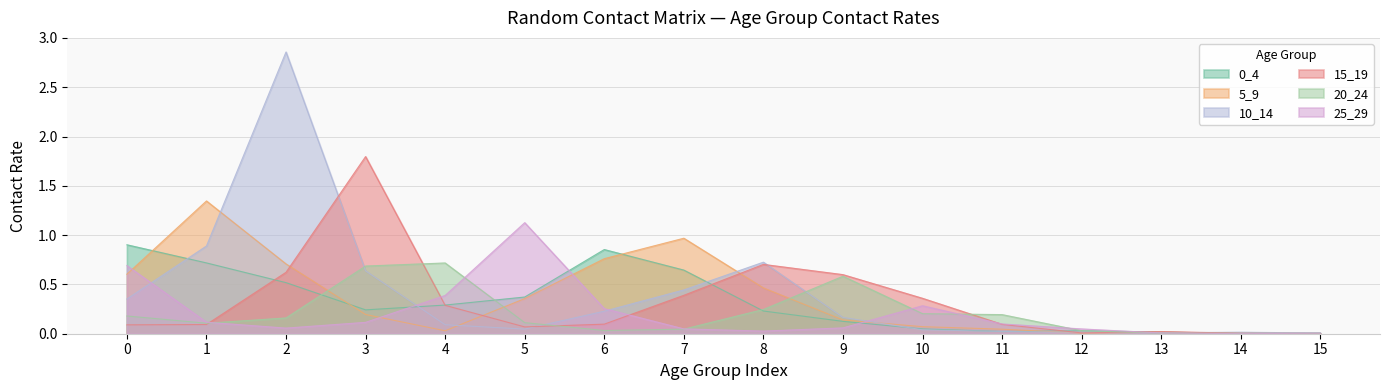

What are all the series names shown in the legend?

0_4, 5_9, 10_14, 15_19, 20_24, 25_29